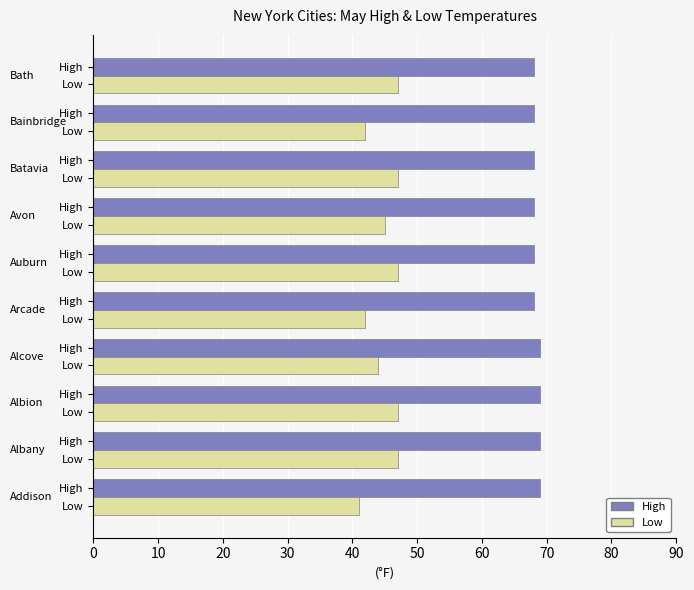

How many data points in Low are less than 47?

5